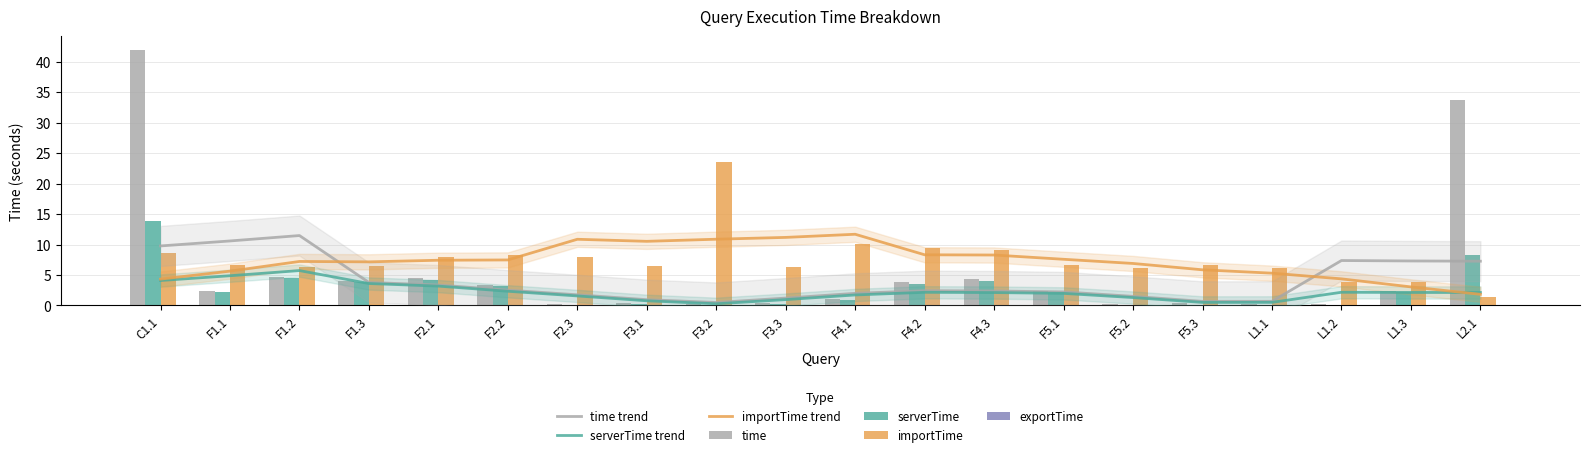

Which series has the largest total across all categories?

importTime